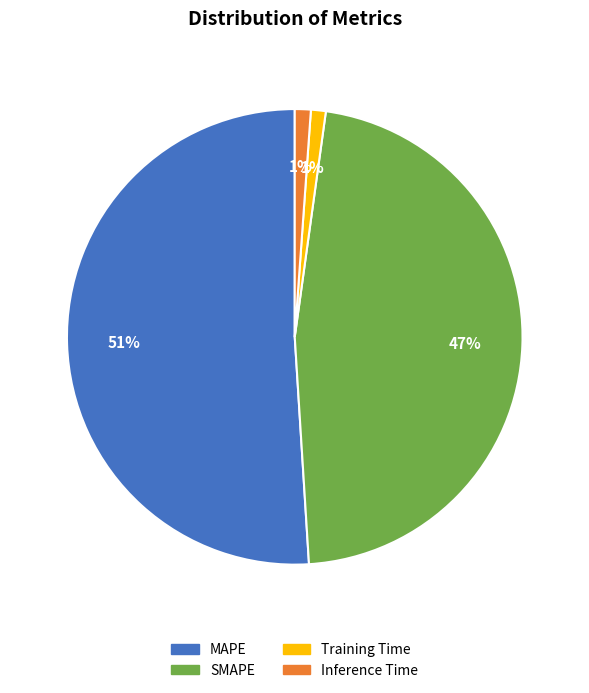

Between Inference Time and MAPE, which is larger?

MAPE